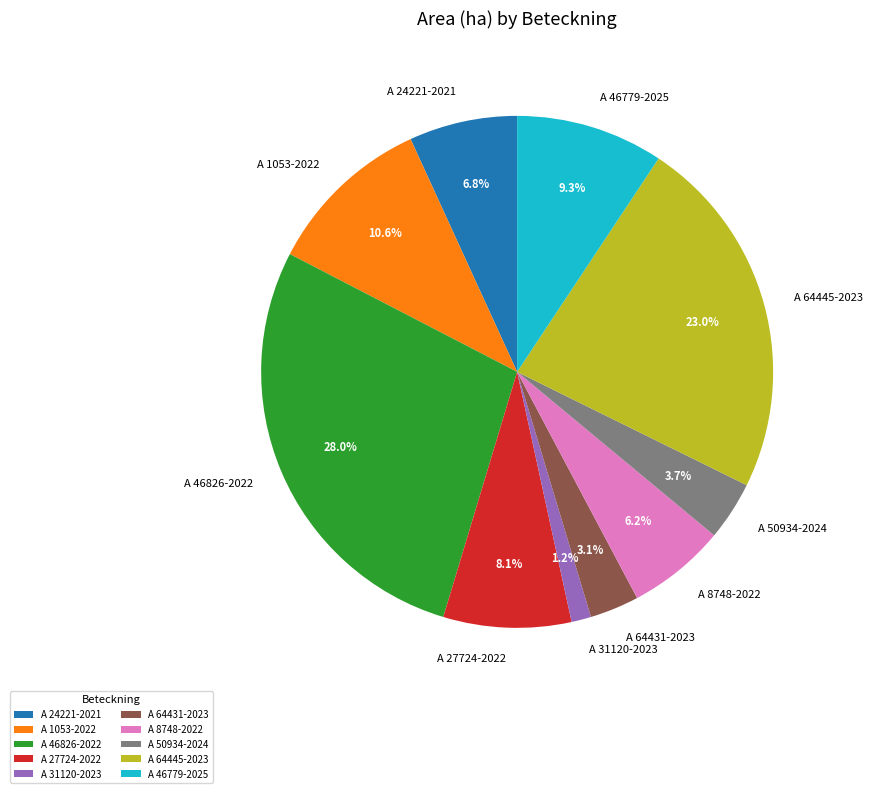

Which slice is the smallest?

A 31120-2023